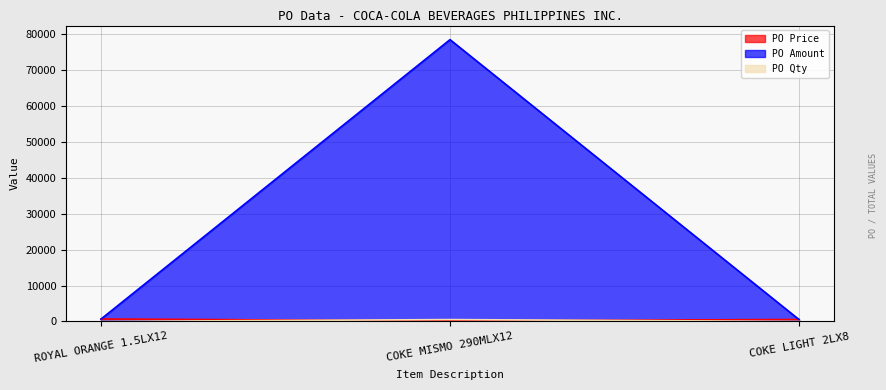

Between COKE LIGHT 2LX8 and ROYAL ORANGE 1.5LX12, which is larger?

ROYAL ORANGE 1.5LX12